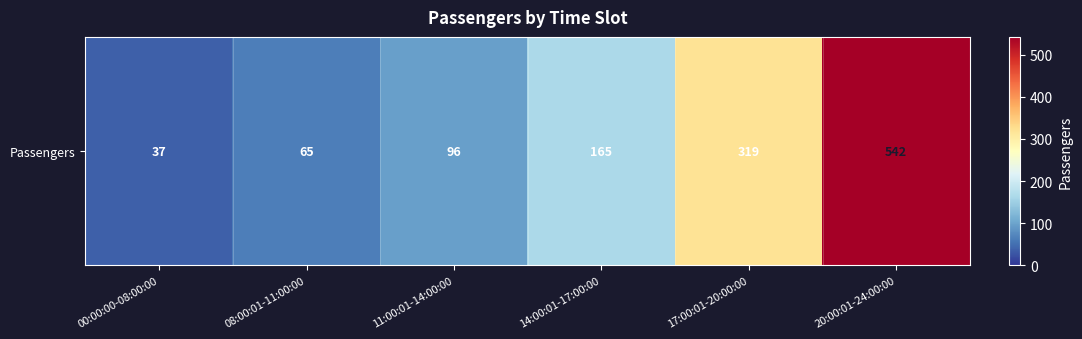

What is the ratio of the value at 20:00:01-24:00:00 to the value at 17:00:01-20:00:00?

1.7